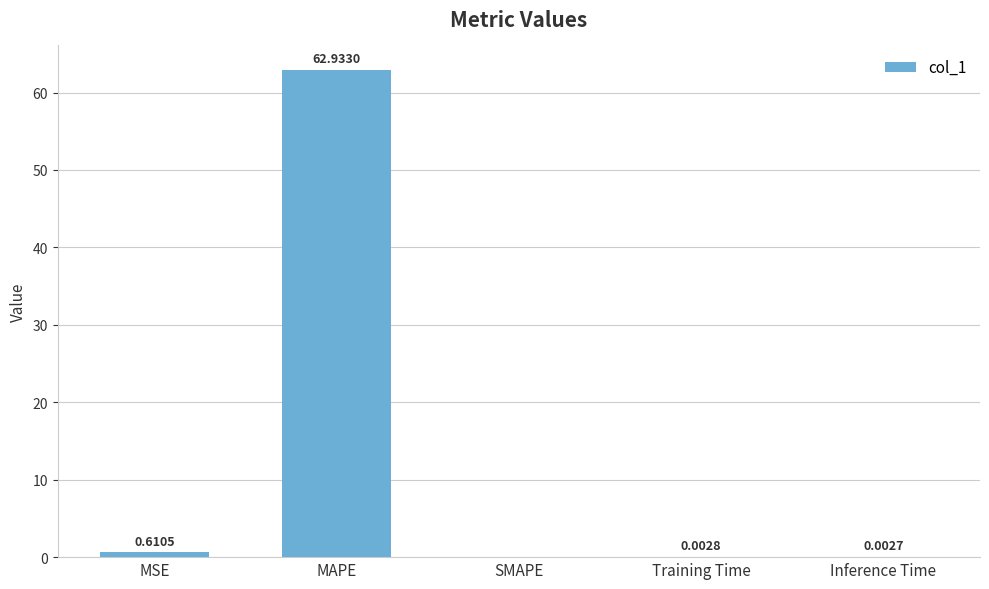

Between SMAPE and Inference Time, which is larger?

Inference Time